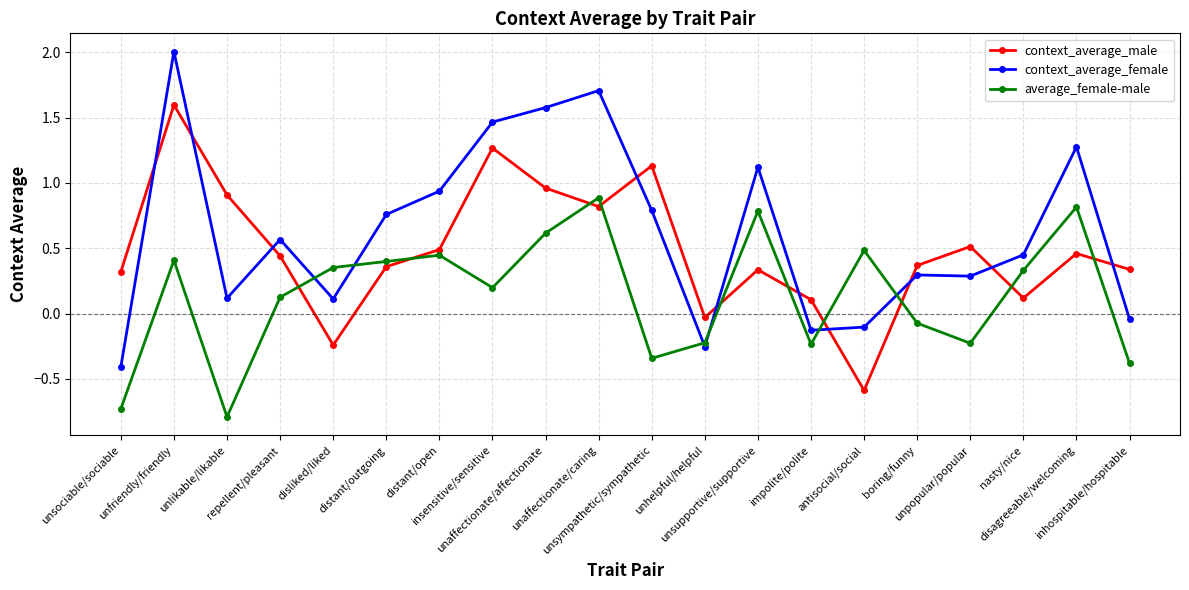

Which series has the largest total across all categories?

context_average_female